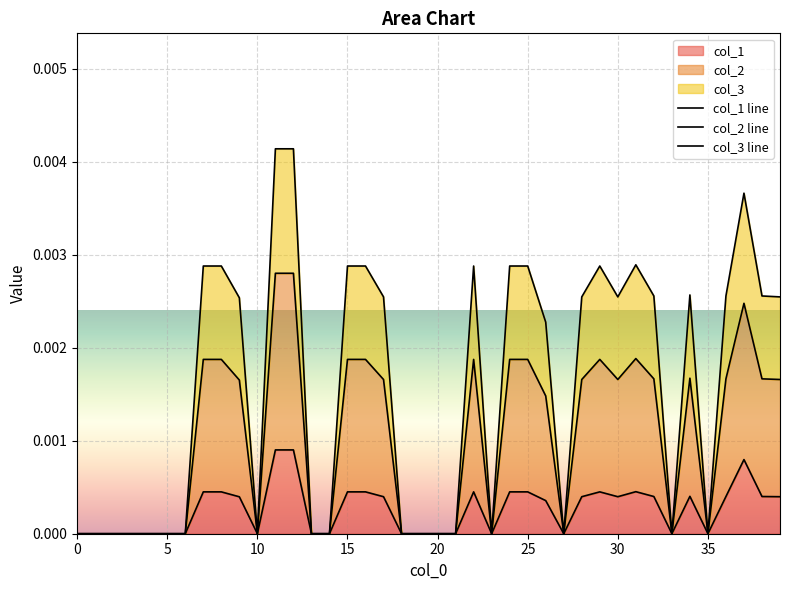

In col_3 line, how many points are lower than both neighbors (excluding endpoints)?

6